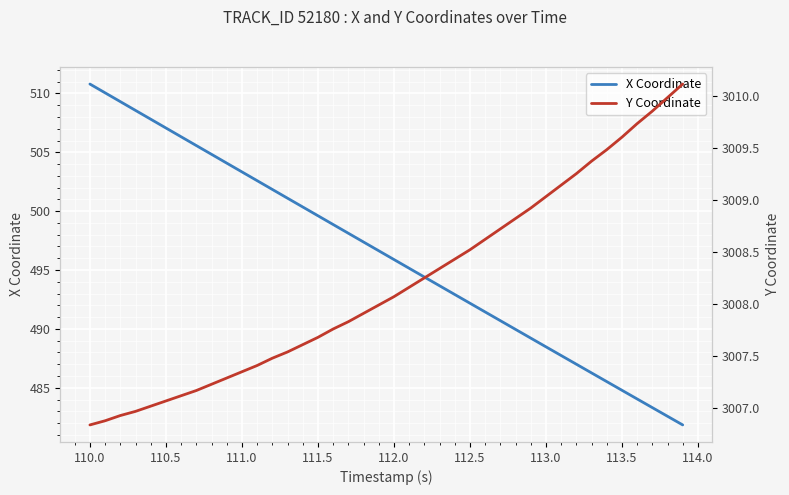

What is the maximum value for X Coordinate?

510.8